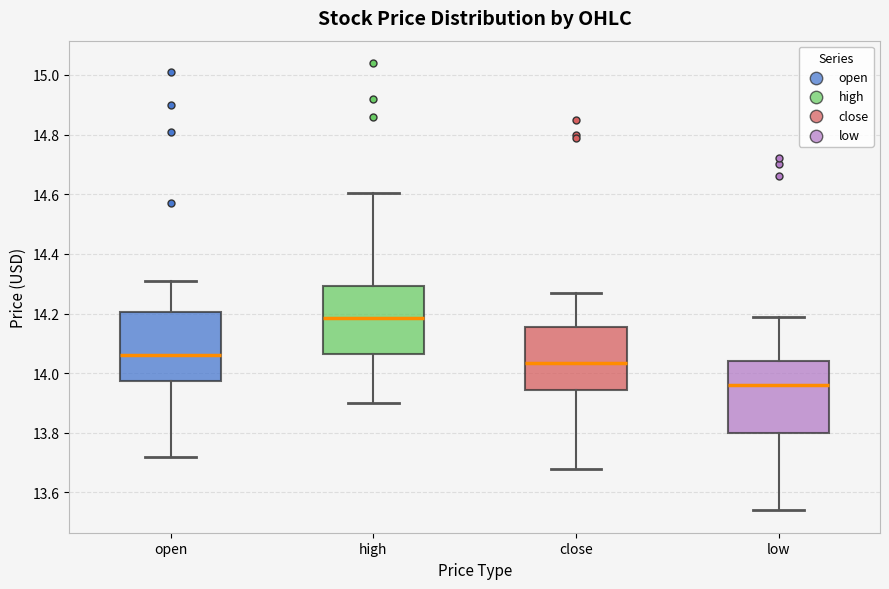

Reading left to right, transcribe this box plot: for each box, give where its median line is, the range the box spans, and where its two whiskers end, as read against the y-axis. The values are not printed on the chart, so give them approximately, as read against the axis.

open: median 14.06, box 13.98 to 14.20, whiskers 13.72 to 14.32
high: median 14.18, box 14.06 to 14.30, whiskers 13.90 to 14.60
close: median 14.04, box 13.94 to 14.16, whiskers 13.68 to 14.28
low: median 13.96, box 13.80 to 14.04, whiskers 13.54 to 14.20